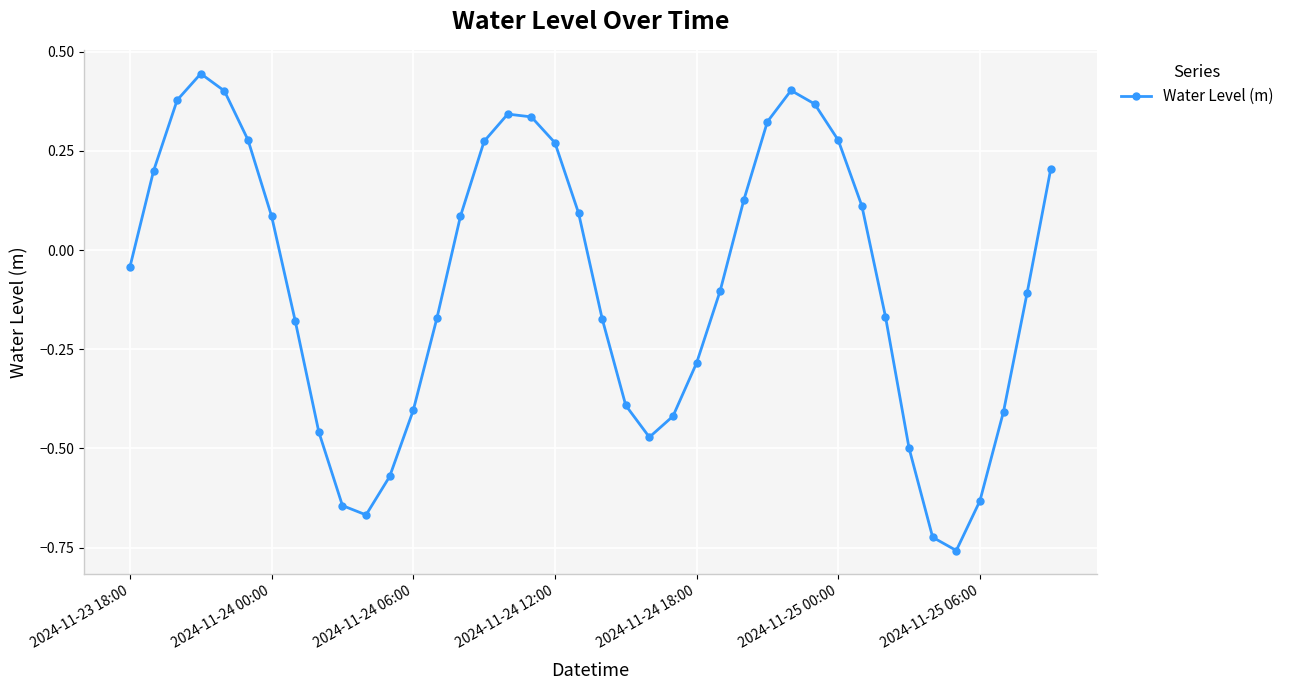

How many points are lower than both their immediate neighbors (excluding endpoints)?

3